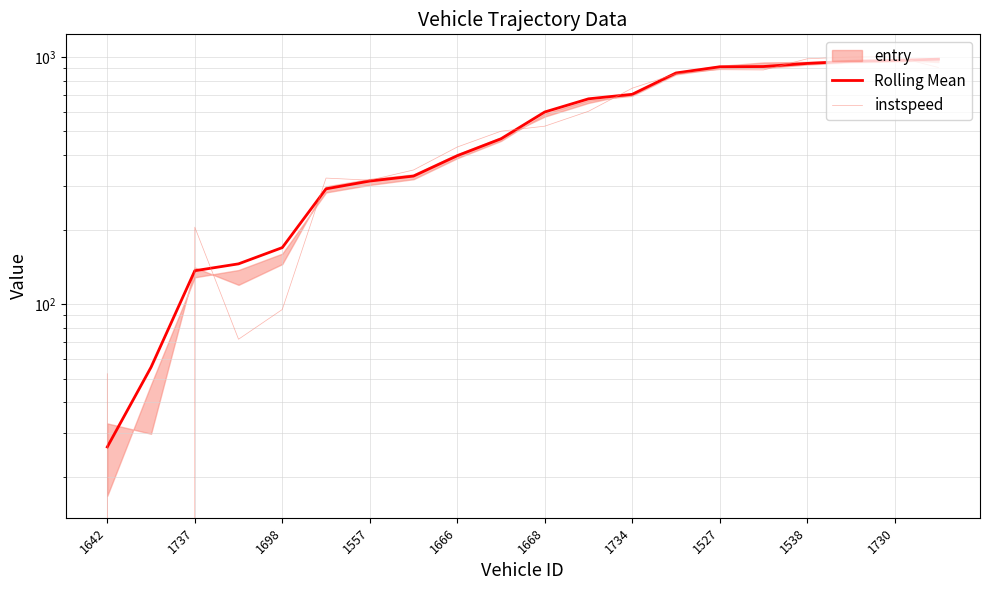

What is the average value of the instspeed series?

535.6